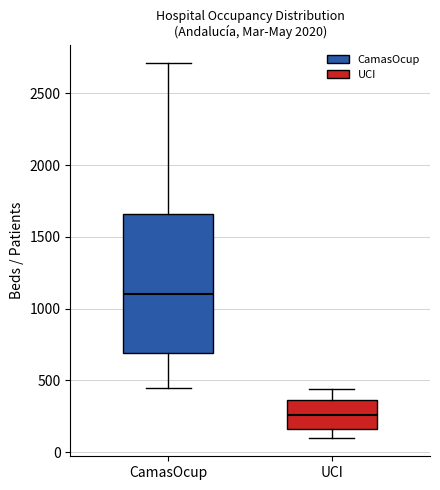

Where does the lower whisker of the box for UCI end on the y-axis? The values are not printed on the chart, so give them approximately, as read against the axis.

100